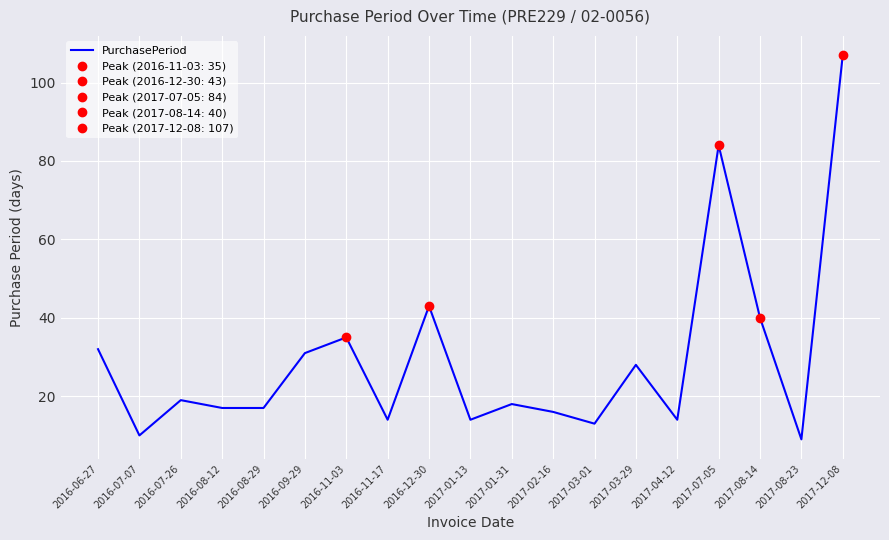

What is the sum of the values at 2017-02-16 and 2016-08-29?

33